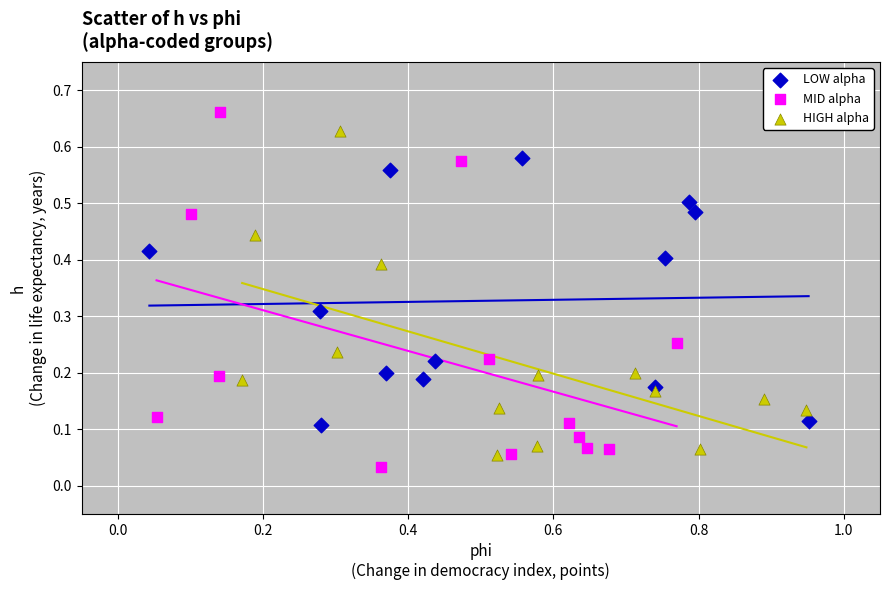

Which series reaches the maximum Y coordinate?

MID alpha